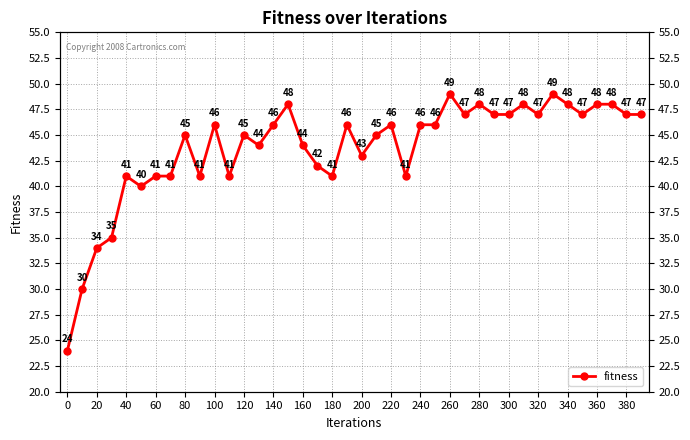

Approximately how many times larger is the value at 360 compared to 180?

1.2